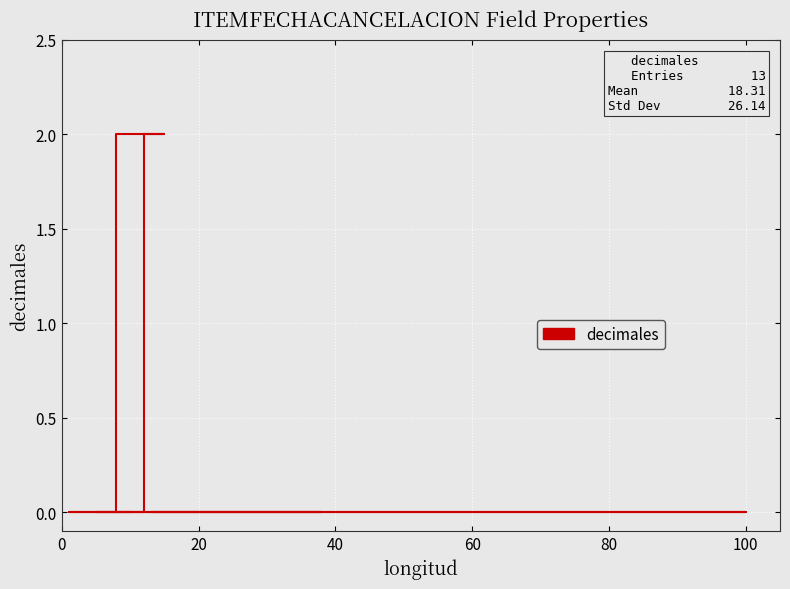

Reading right to left, what are all the values shown in this chart?

0	2	2	0	0	0	0	0	0	0	0	0	0